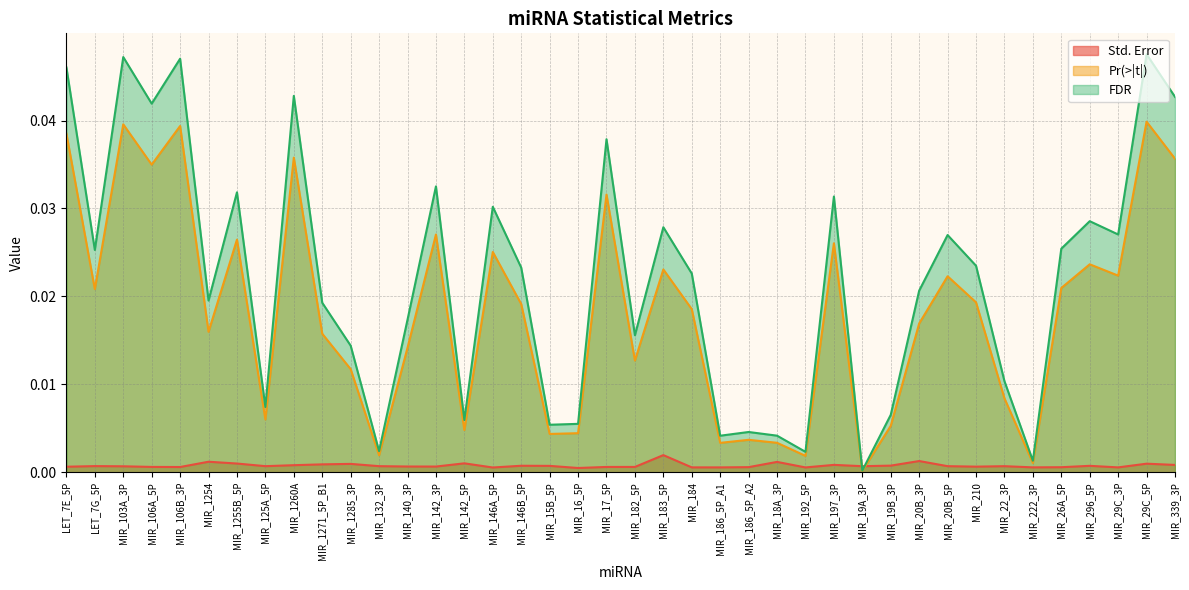

True or false: Pr(>|t|) has more than 2 points higher than both neighbors.

True